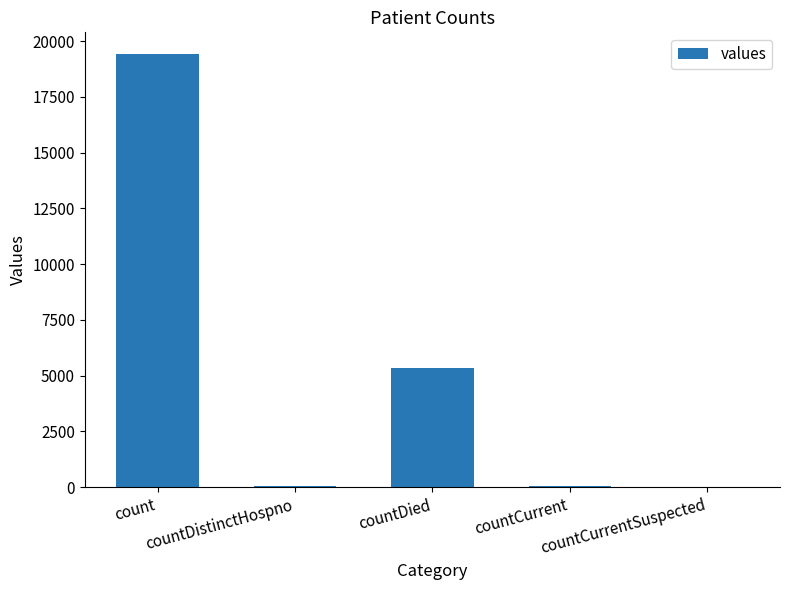

The chart shows a value of 60 at countCurrent. True or false?

True